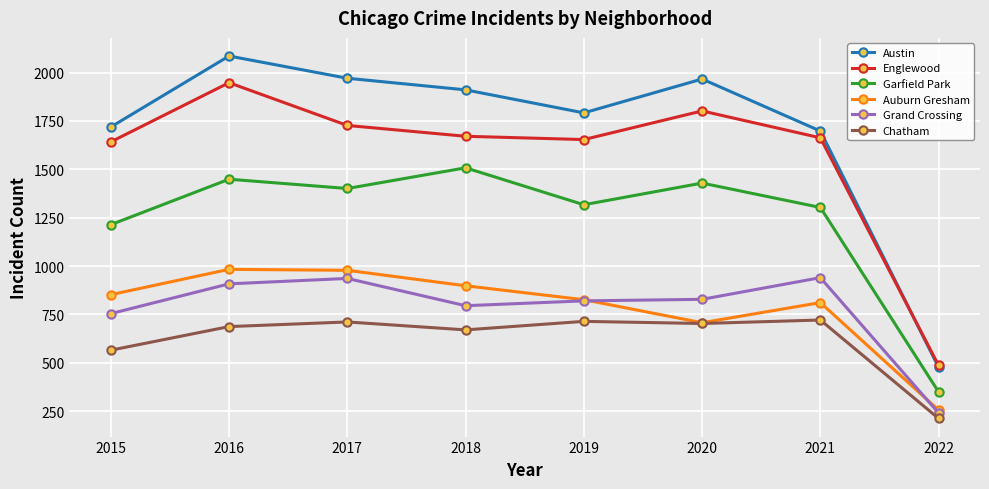

What is the difference between the highest and lowest values at 2015?

1154